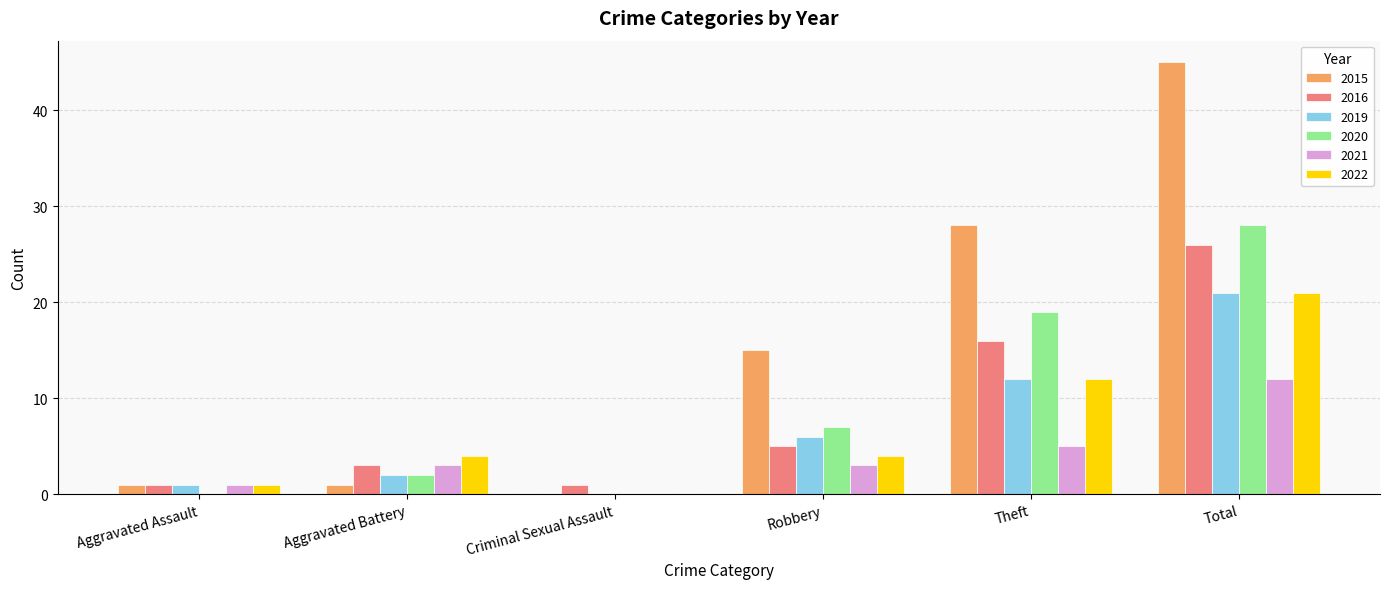

How many series are shown in this chart?

6